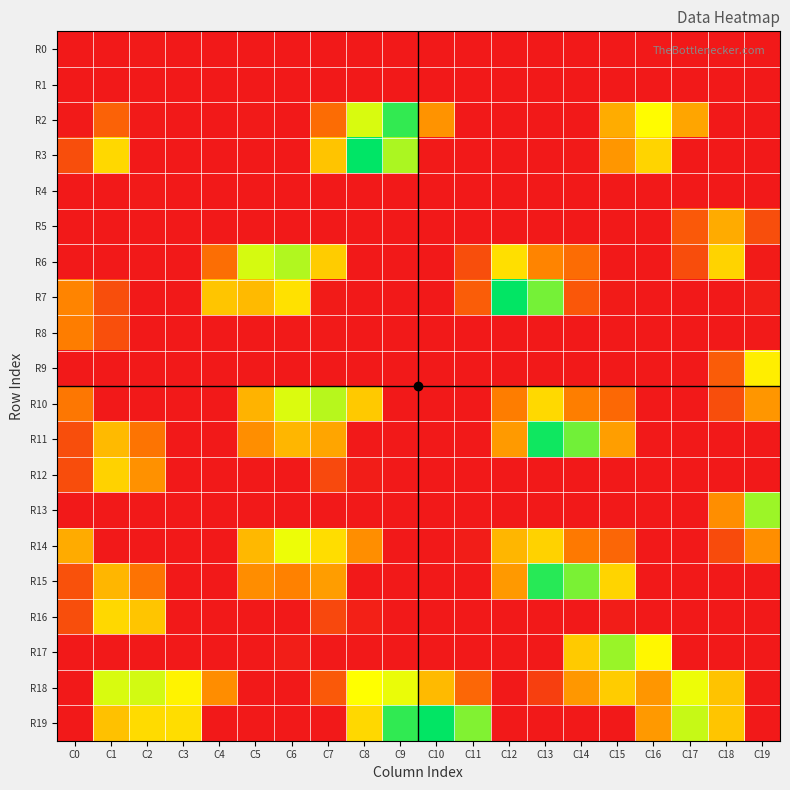

What is the difference between the highest and lowest values at C3?

199